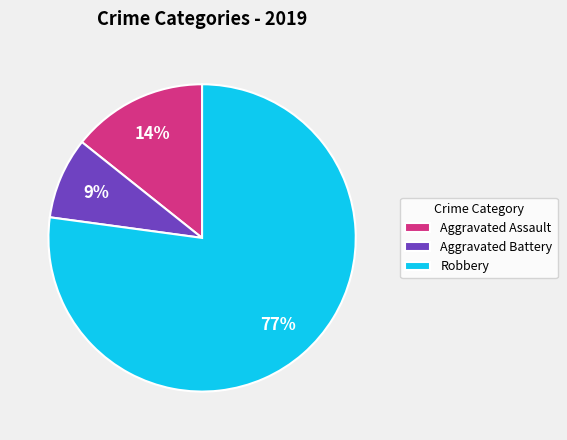

Combined, do Robbery and Aggravated Assault account for over 50%?

Yes